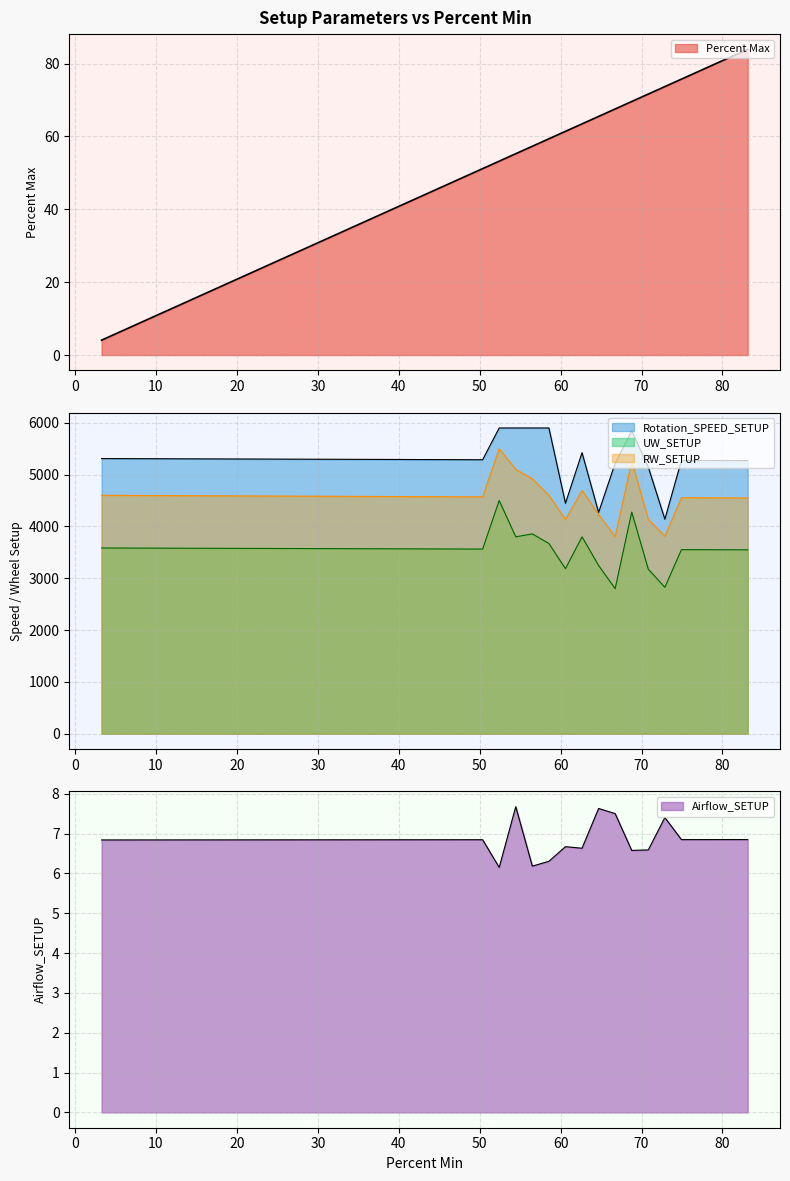

Read the Rotation_SPEED_SETUP value at 21.700744.

5300.8